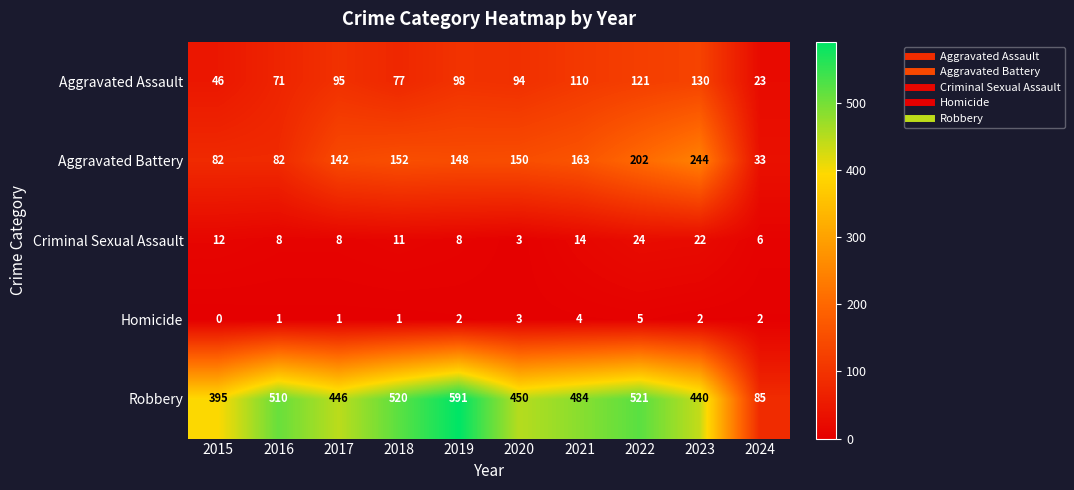

How many series are shown in this chart?

5